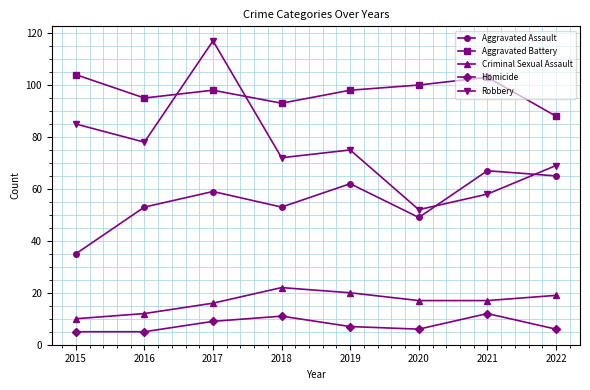

What value does the Criminal Sexual Assault series have at 2017?

16